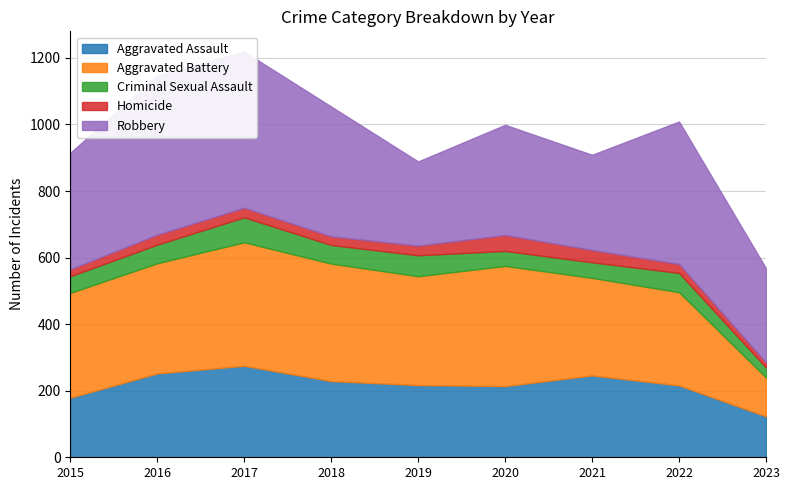

How many times do Criminal Sexual Assault and Homicide cross each other?

2